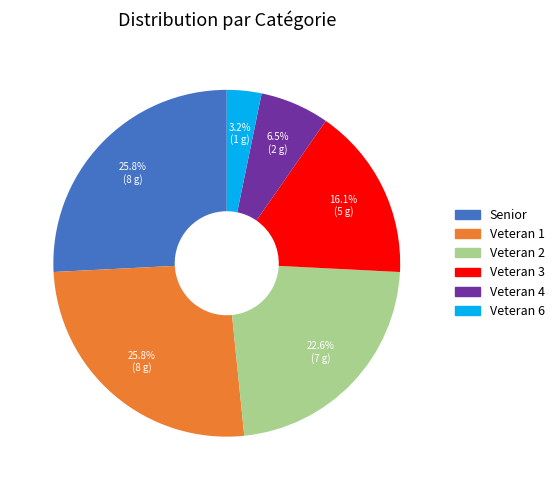

Does any single category account for the majority?

No